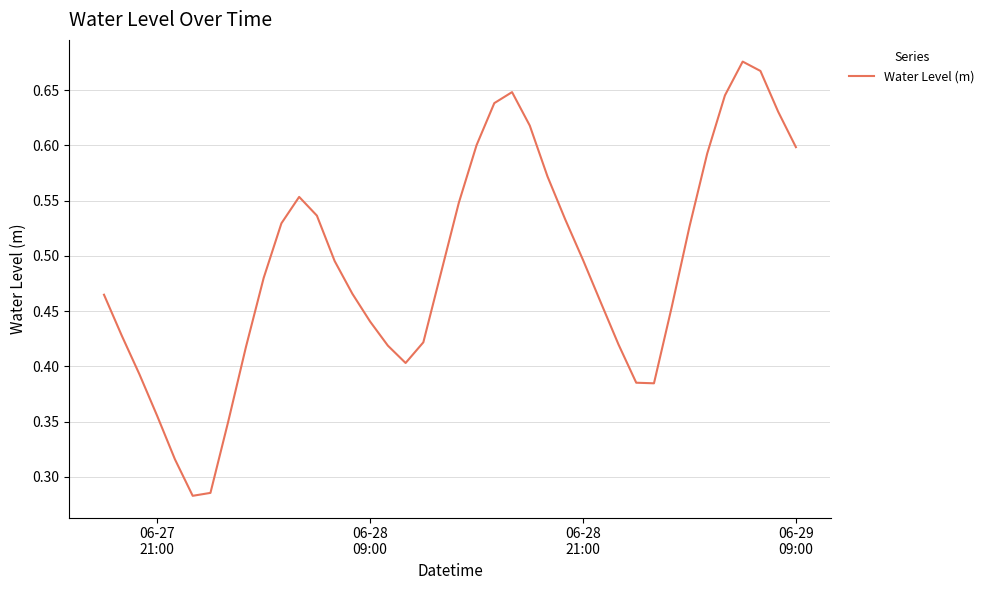

Does the chart display data point markers on the line(s)?

No